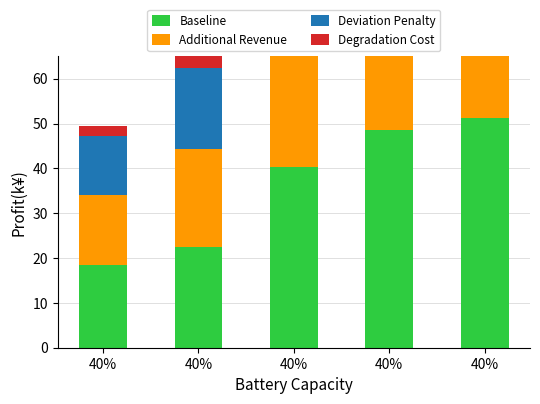

Which series changed the most between 40% and 40%?

Deviation Penalty